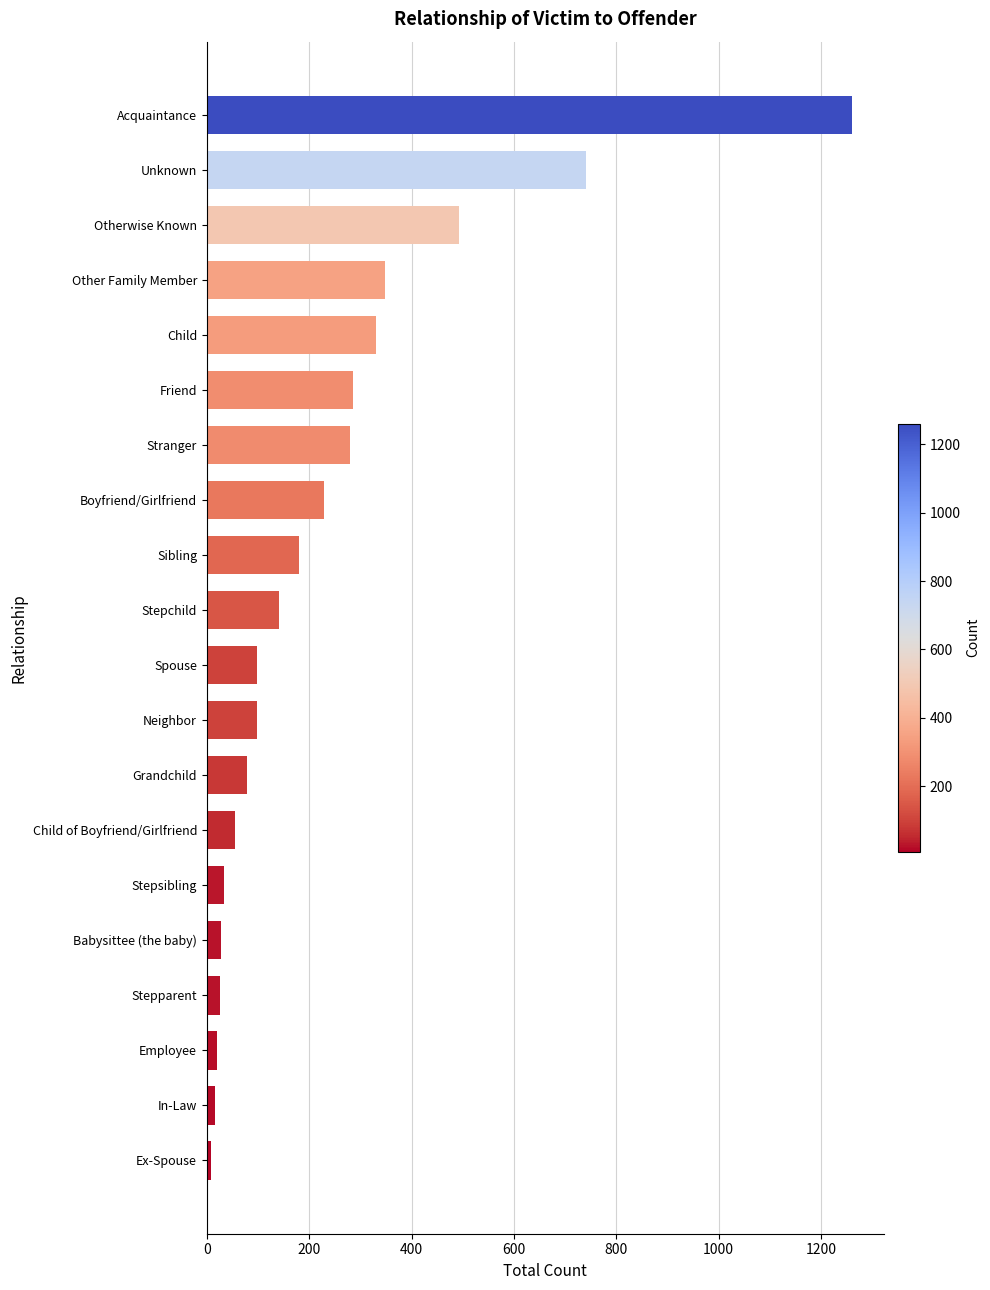

How many categories are shown in the chart?

20